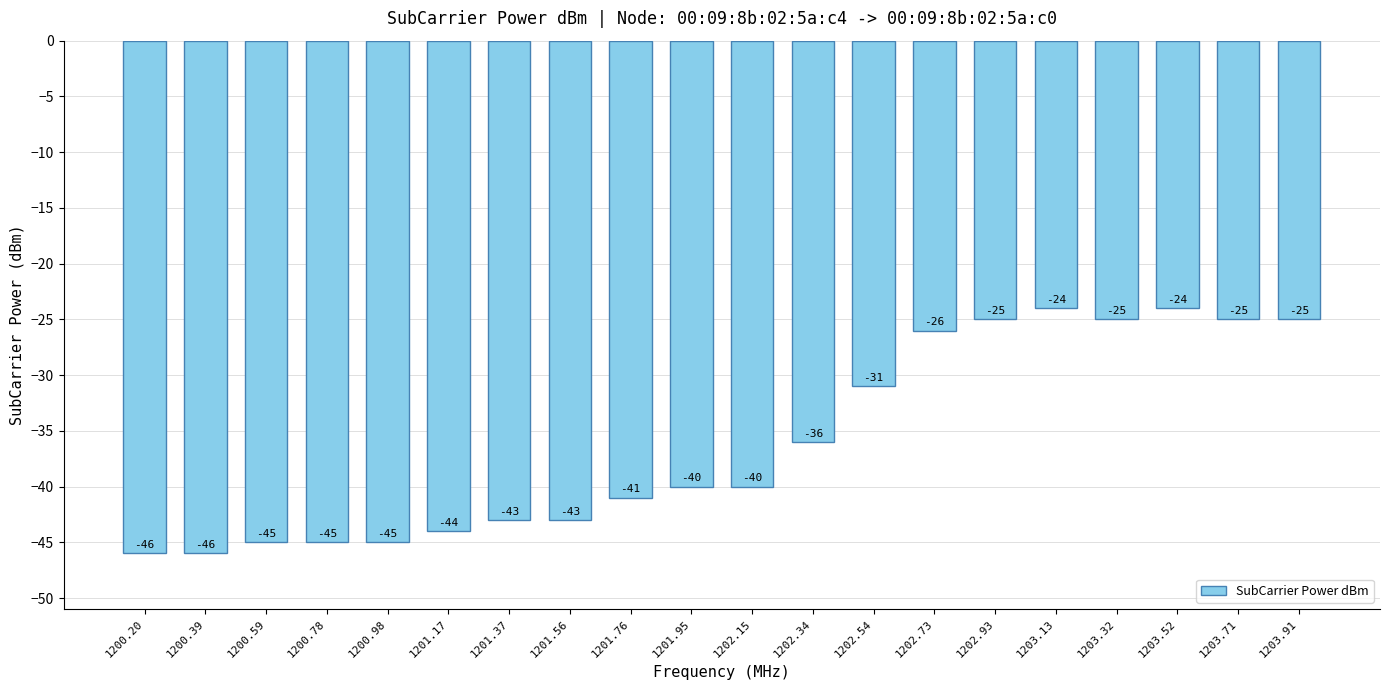

Reading left to right, transcribe all the data shown in this chart.

-46	-46	-45	-45	-45	-44	-43	-43	-41	-40	-40	-36	-31	-26	-25	-24	-25	-24	-25	-25